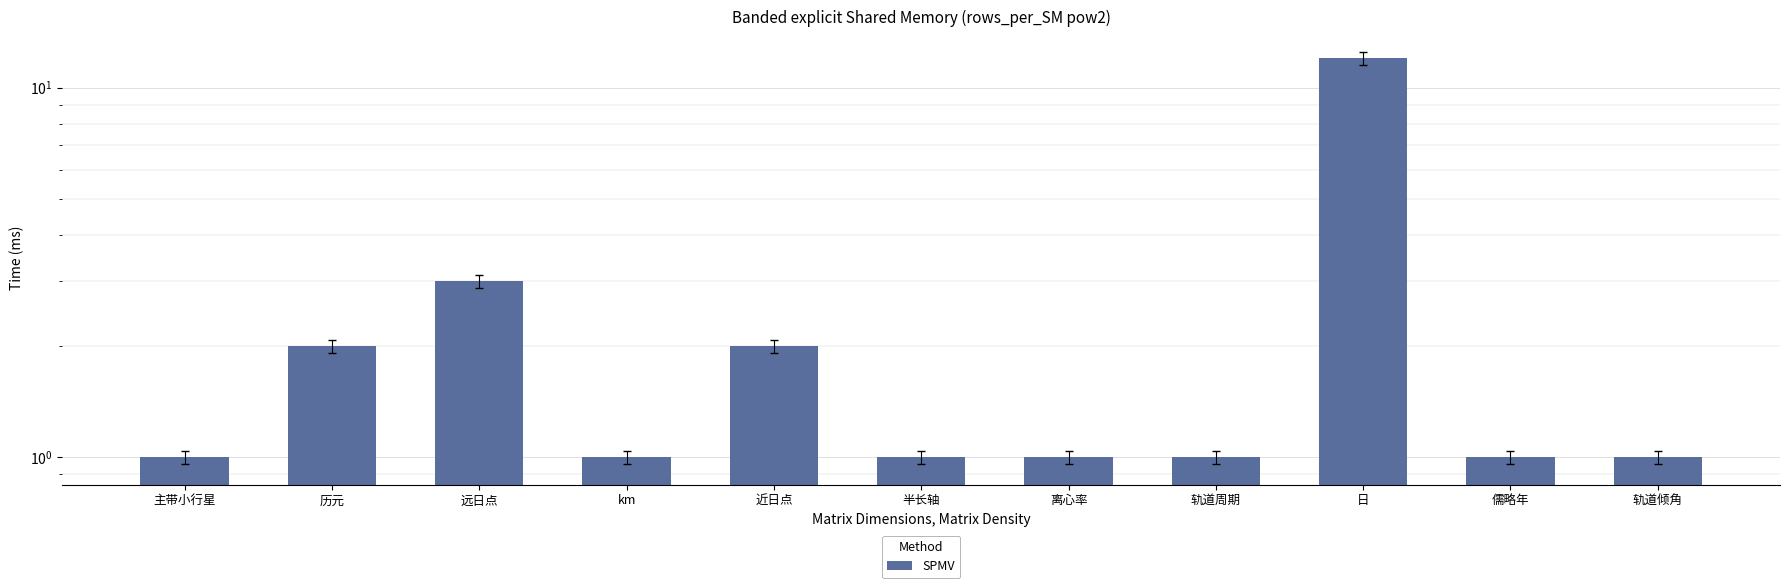

What is the average value?

2